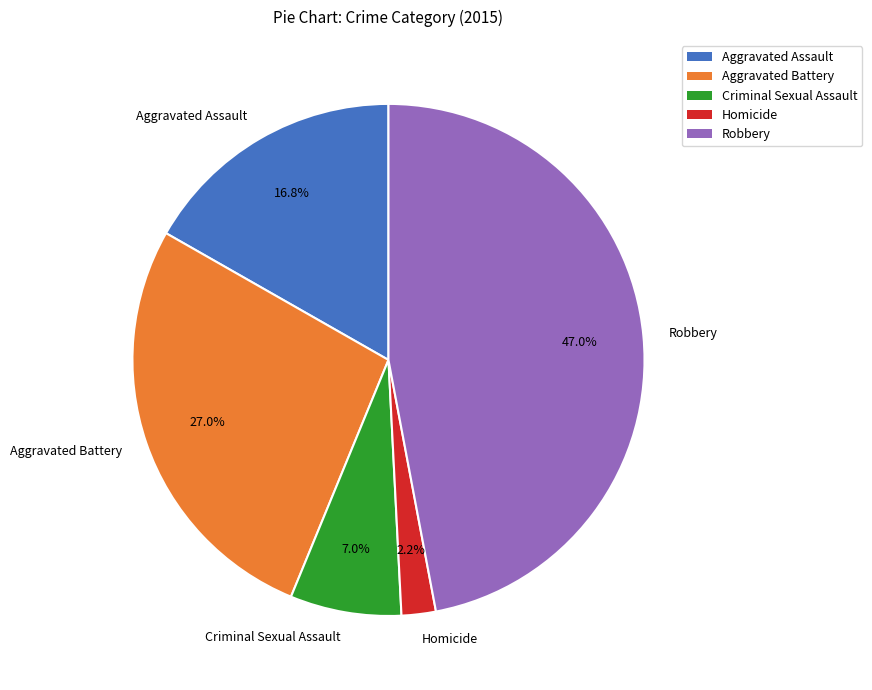

What percentage is NOT represented by Aggravated Assault?

83.2%